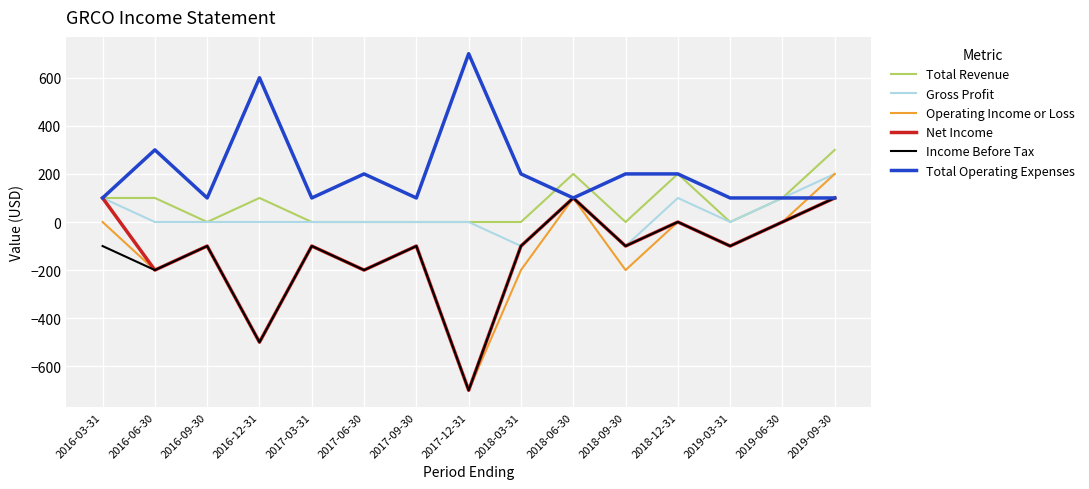

Which series has the widest spread of values?

Operating Income or Loss